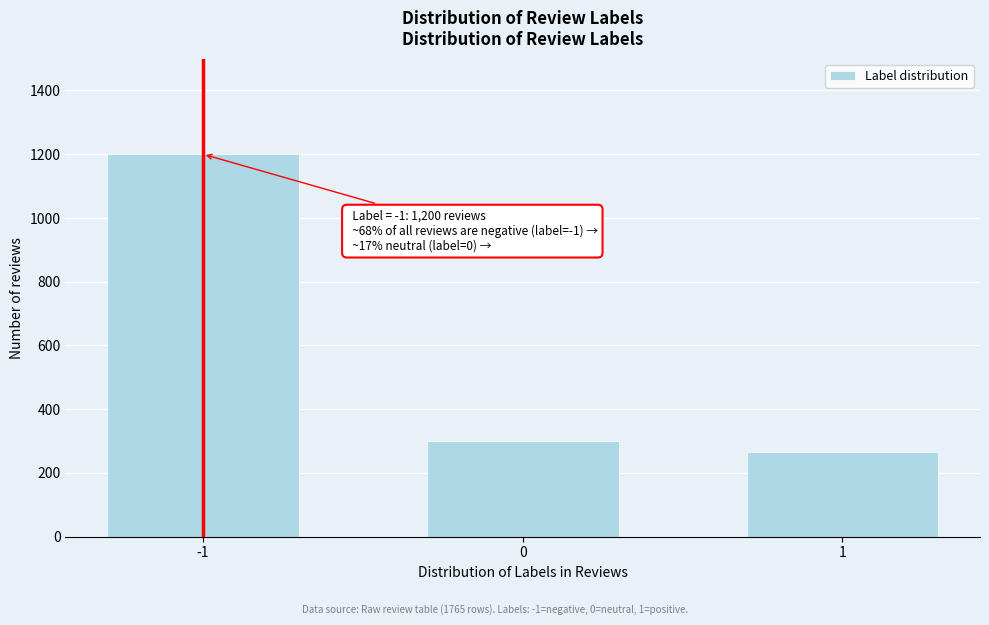

Reading left to right, what are all the values shown in this chart?

1200	300	265